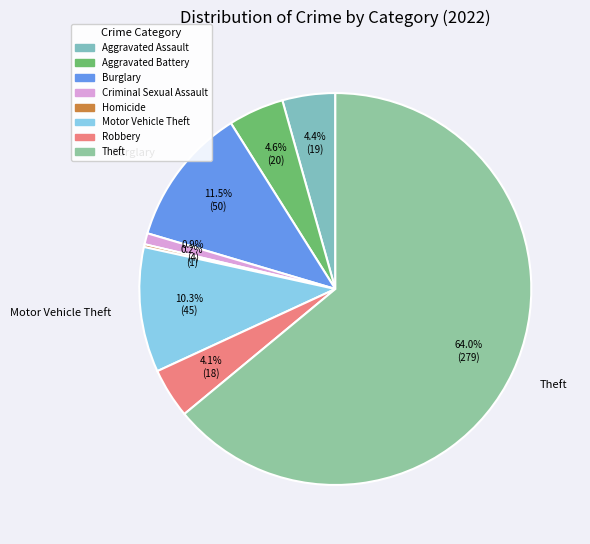

Is it true that Theft is 50% of the pie?

False